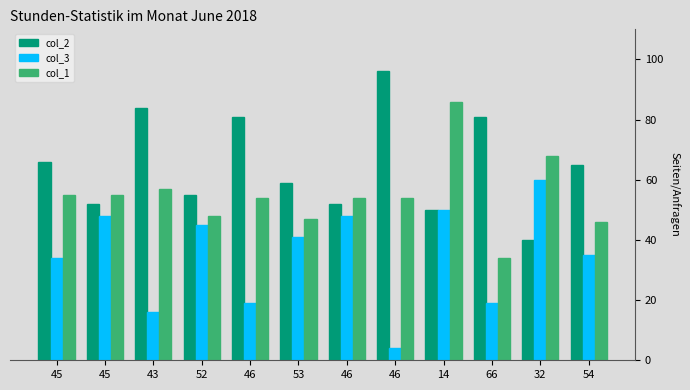

List the series in order of their peak value, lowest first.

col_3, col_1, col_2